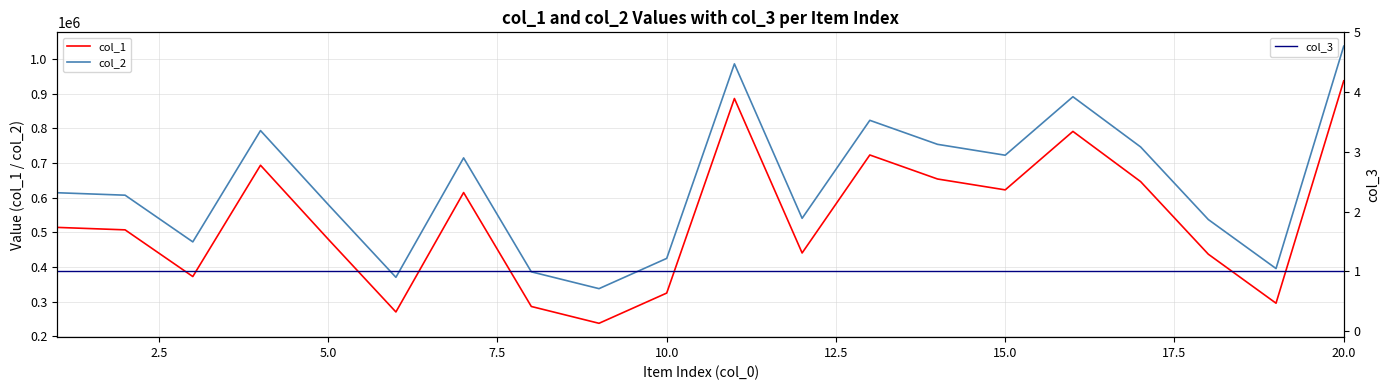

What is the lowest value of the col_3 series?

1